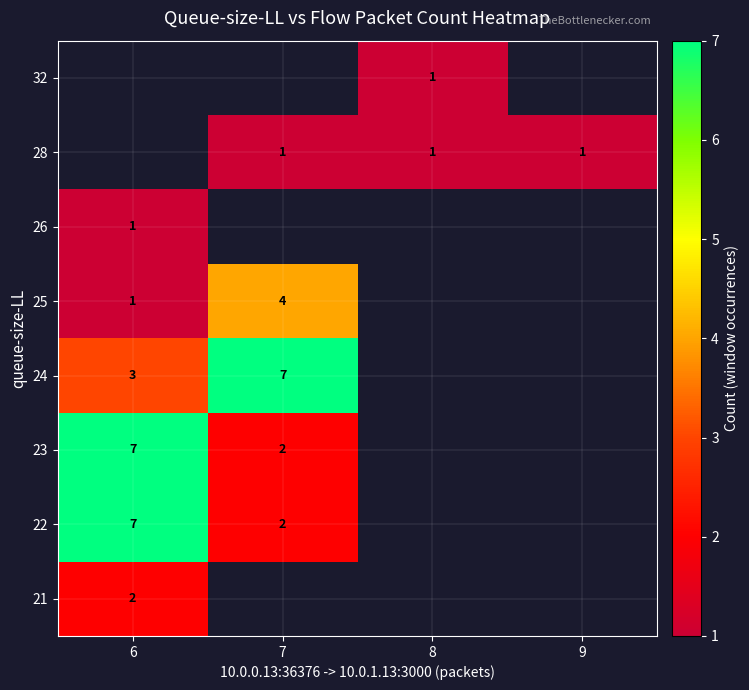

At which category does the chart reach its minimum across all series?

6